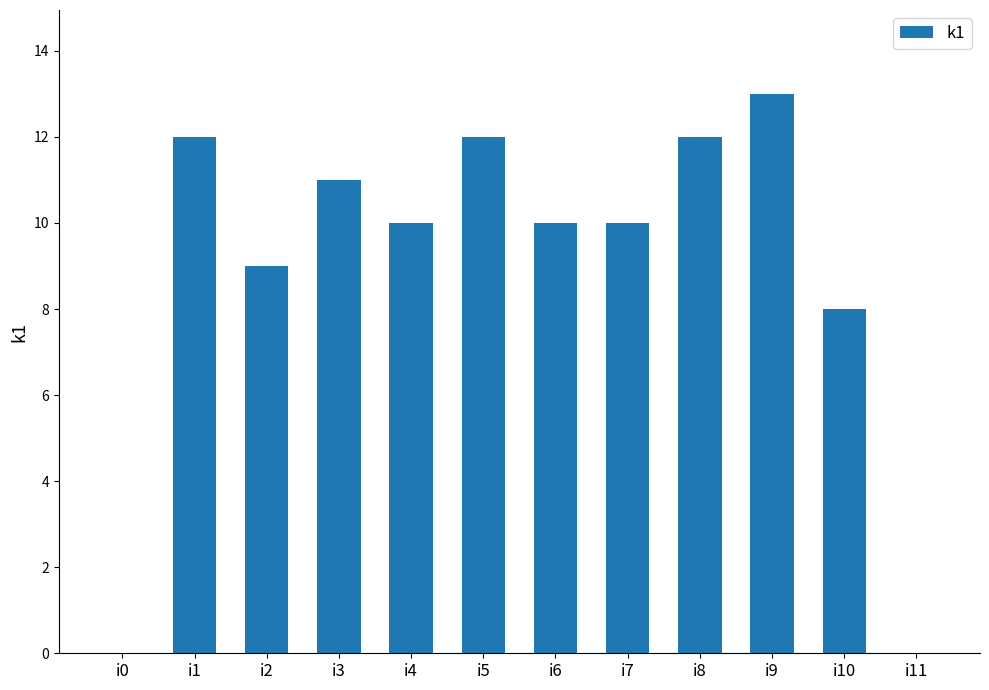

What is the maximum value shown in the chart?

13